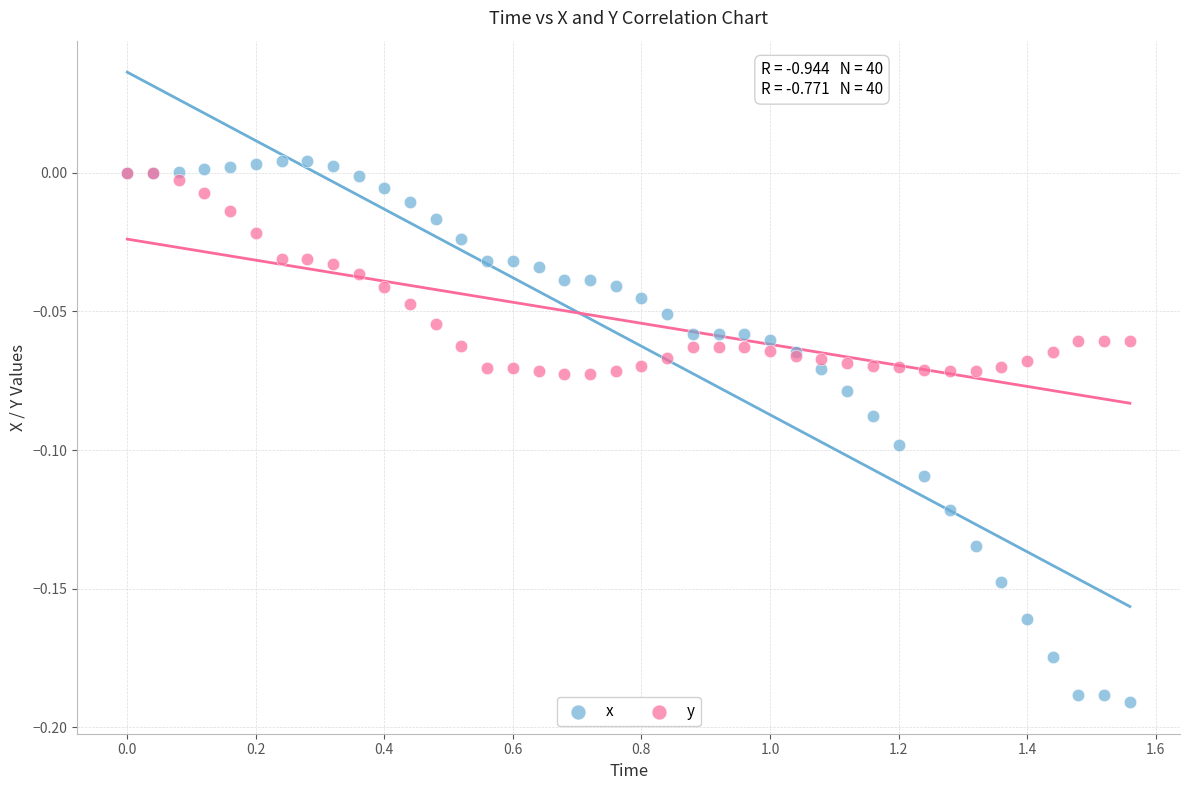

What are all the series names shown in the legend?

x, y